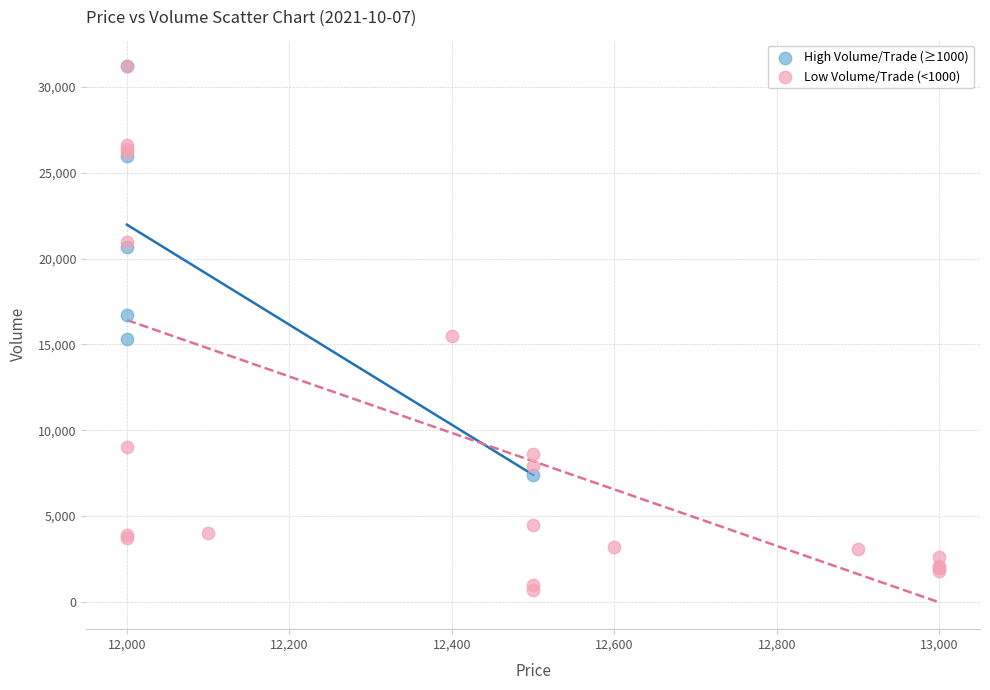

Which series contains the lowest Y value?

Low Volume/Trade (<1000)